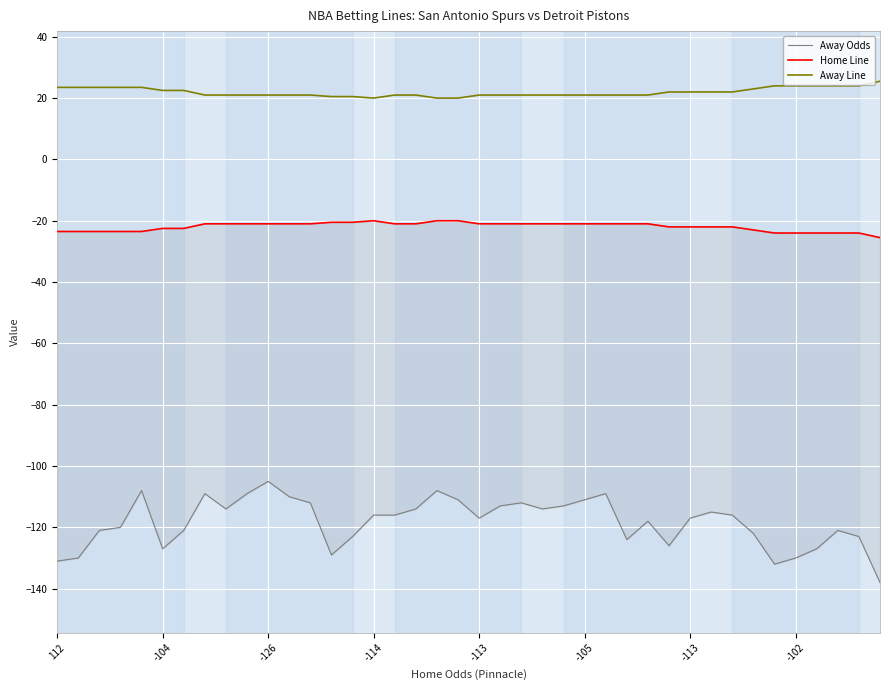

True or false: Away Odds and Away Line intersect in this chart.

False